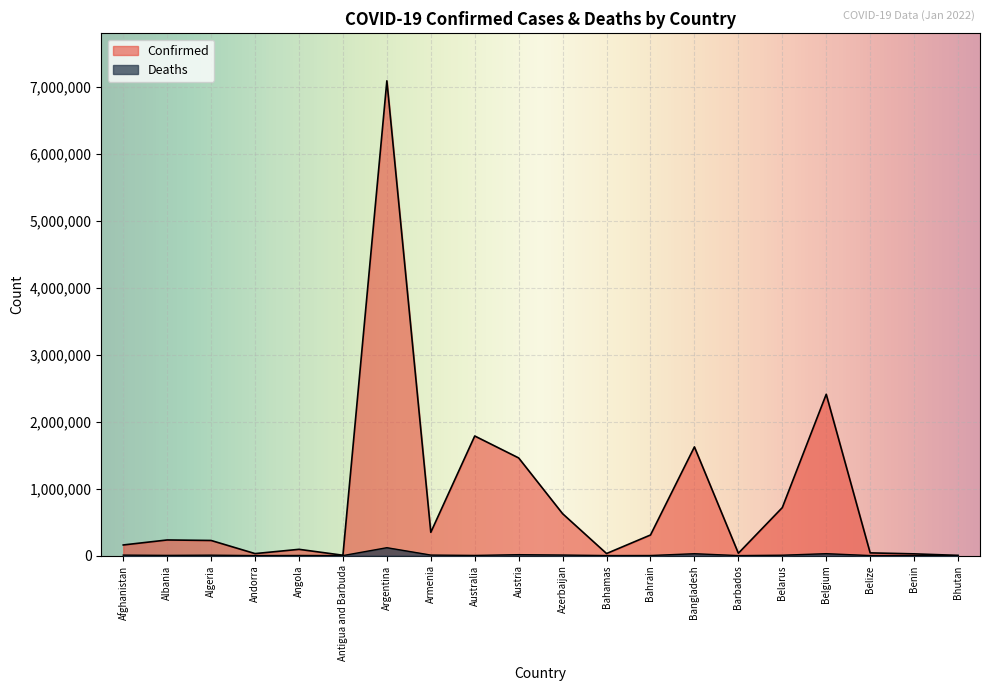

The value of Deaths at Bahrain is 2261. True or false?

False